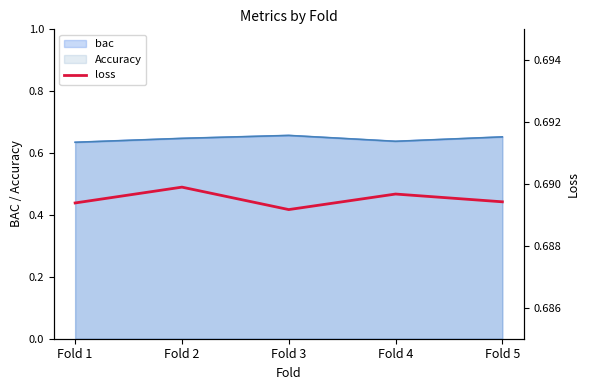

The value of bac at Fold 2 is 1.1. True or false?

False